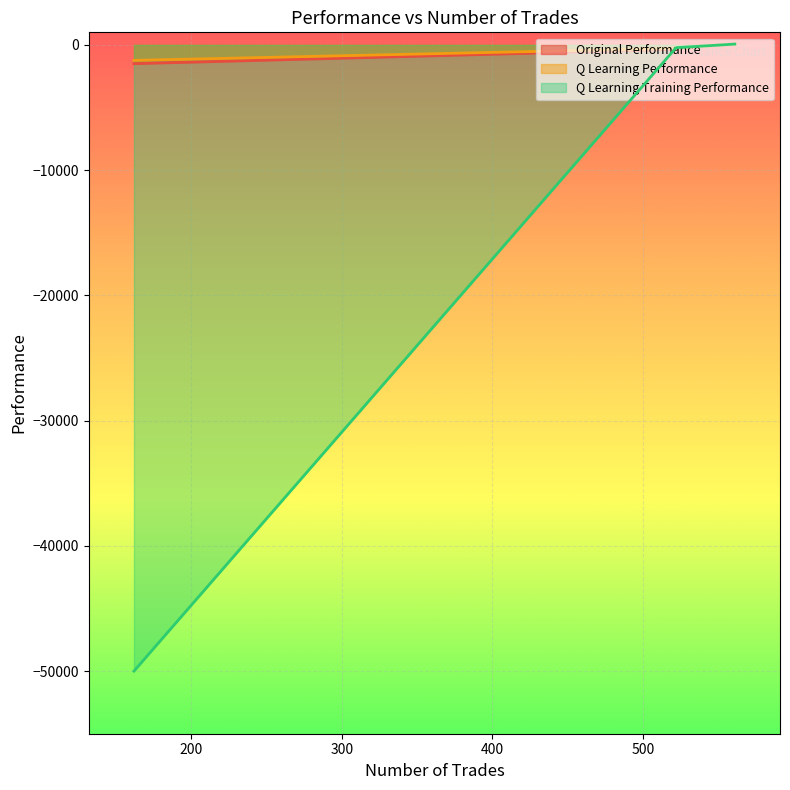

Between 561 and 162, which series saw the biggest shift?

Q Learning Training Performance